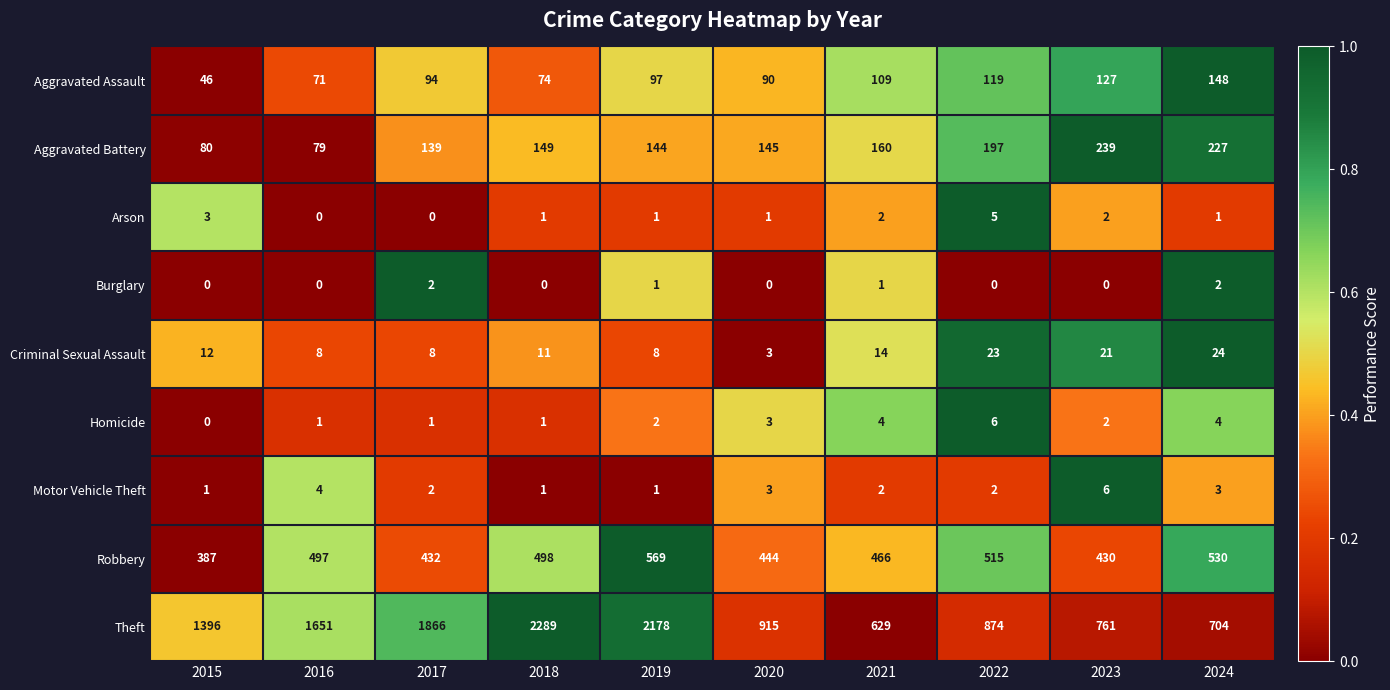

Where is Homicide nearest to the value 3?

2020